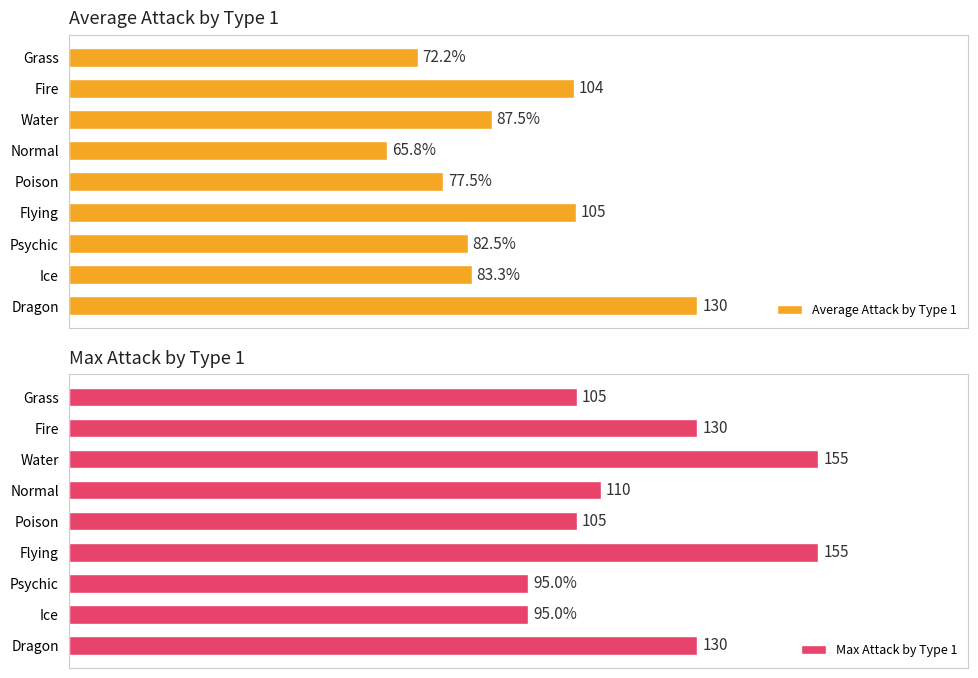

Which series has the largest total across all categories?

Max Attack by Type 1